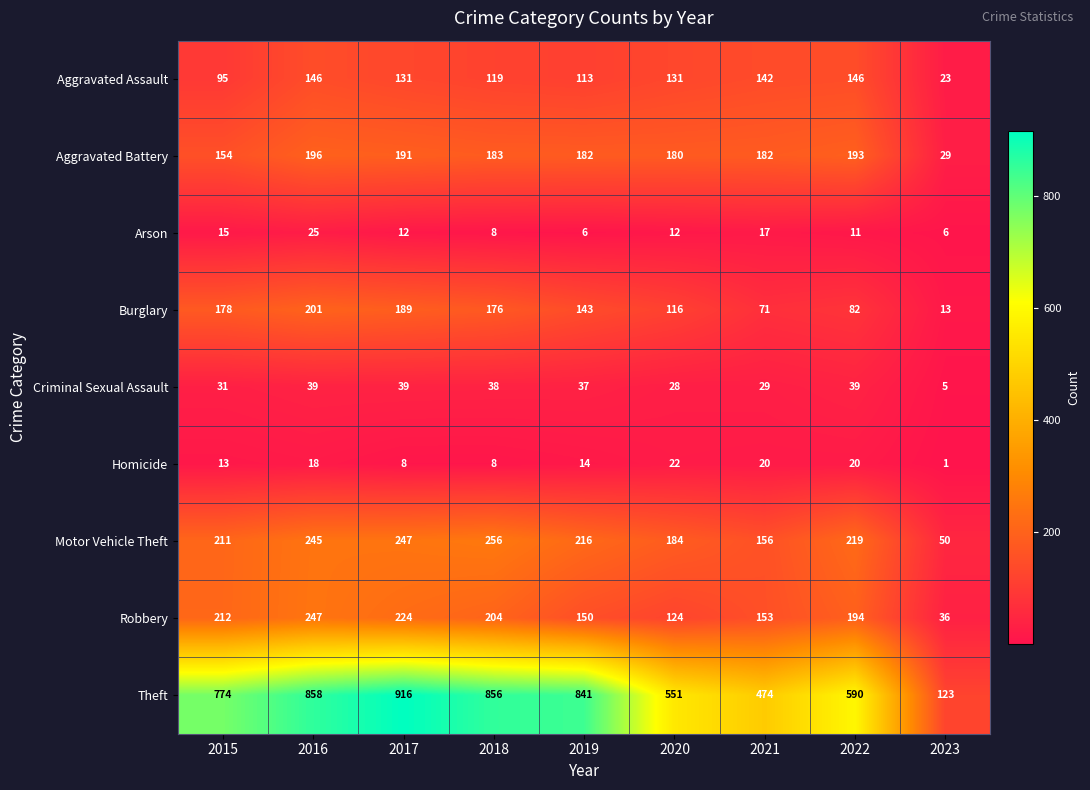

How many distinct data groups are displayed?

9